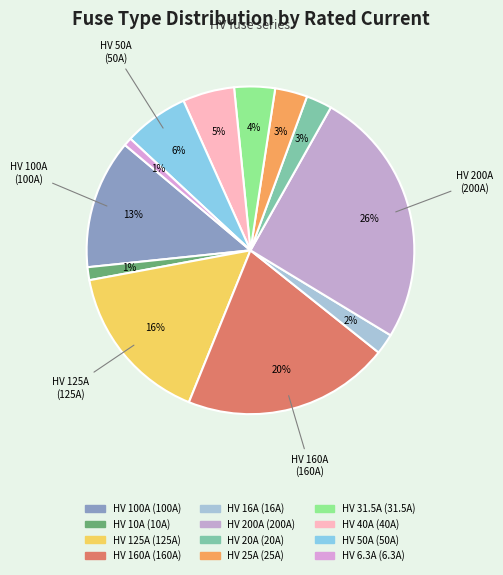

How many slices are in this pie chart?

12